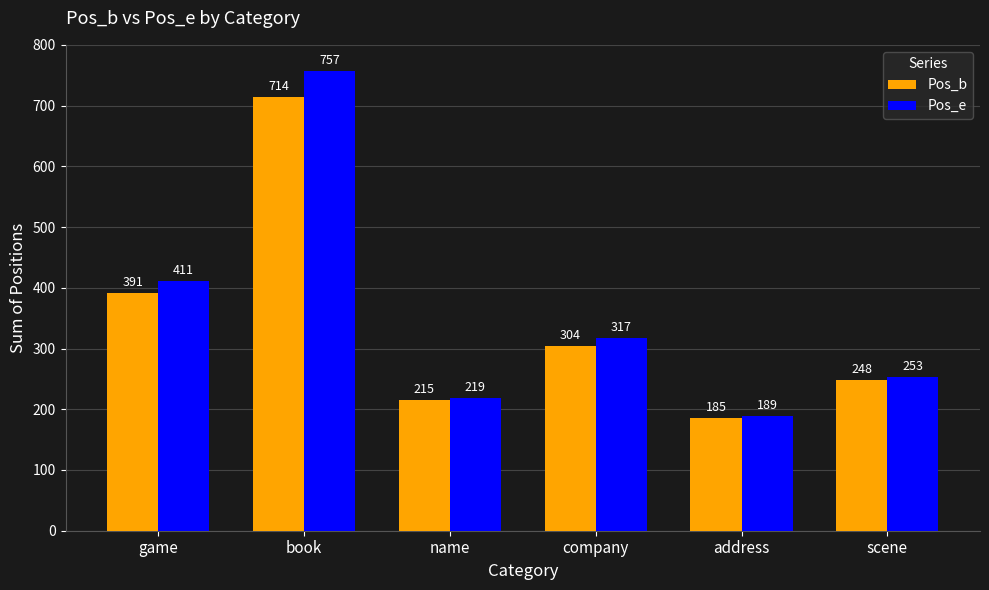

How many values in the Pos_b series are below 304?

3